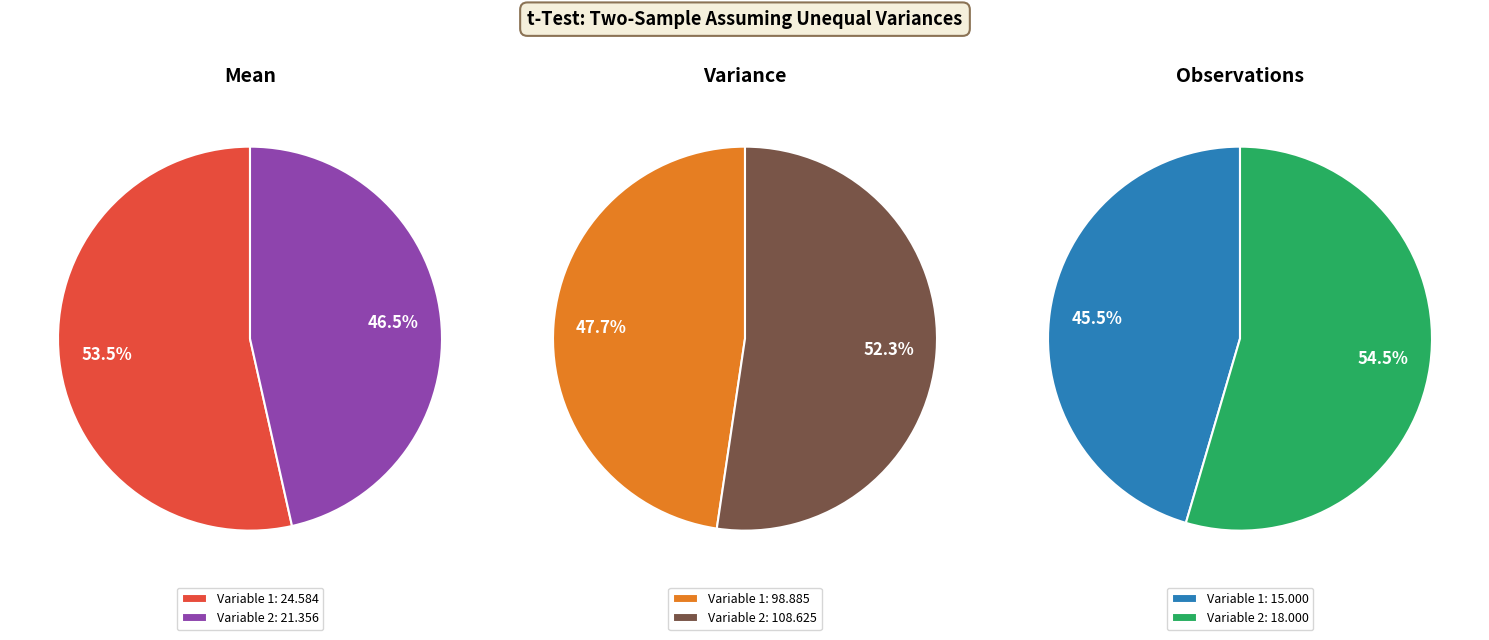

True or false: Variable 2 accounts for 46% of the total.

True